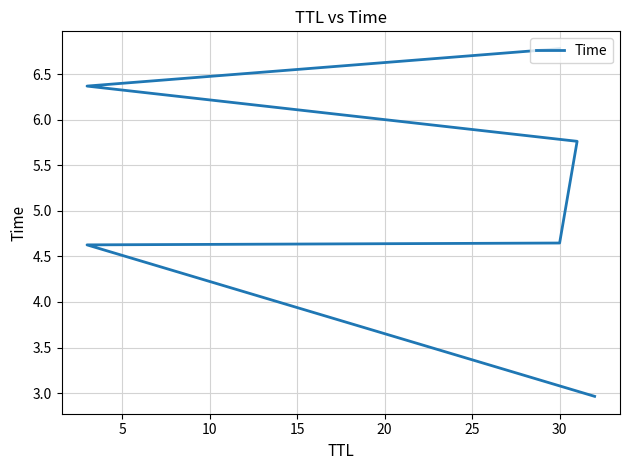

Approximately how many times larger is the value at 20 compared to 10?

1.4